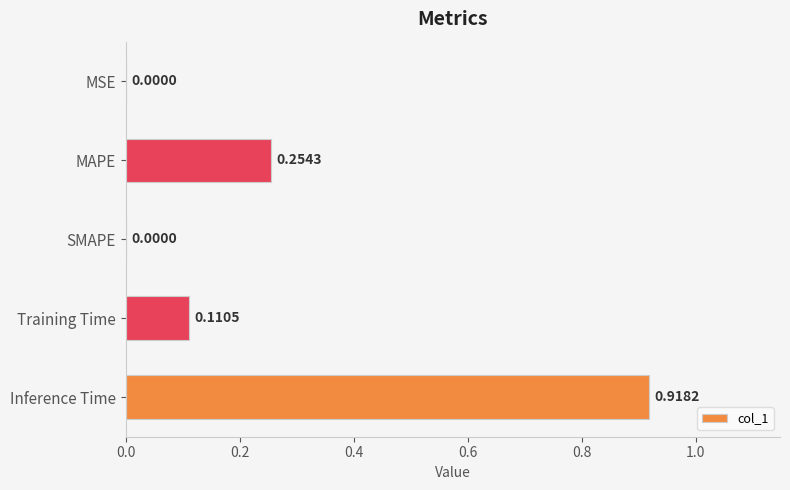

What is the sum of all values?

1.3